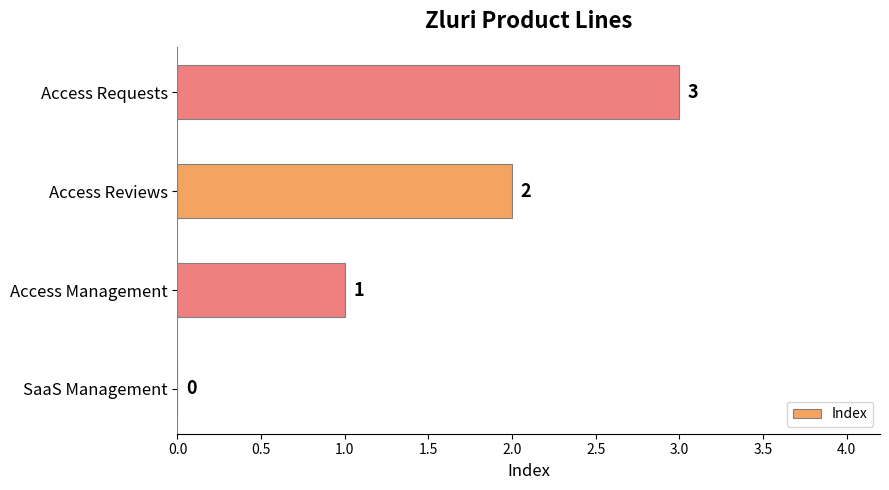

What is the average value?

2